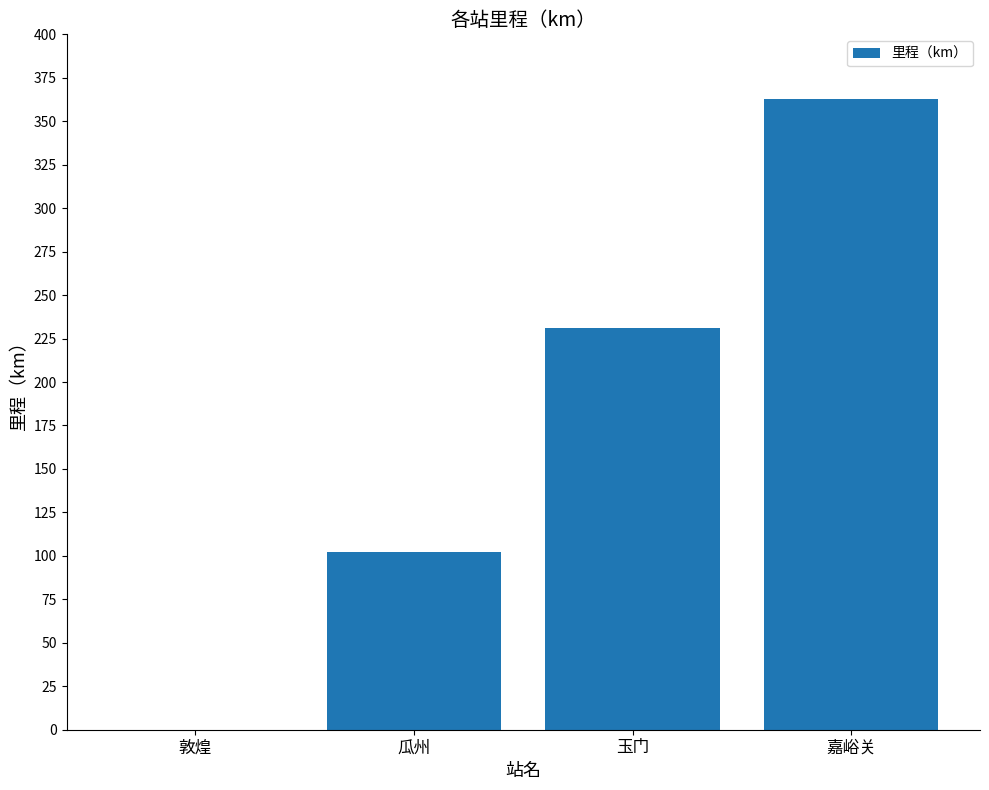

What is the change in value from 玉门 to 嘉峪关?

+132